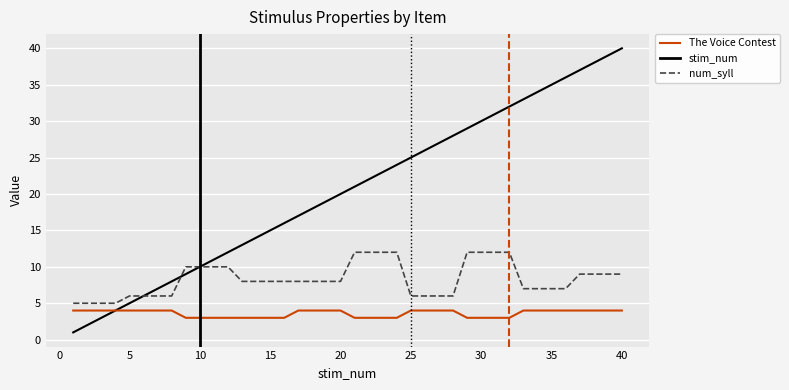

What is the difference between the second highest and second lowest values in the num_syll series?

7